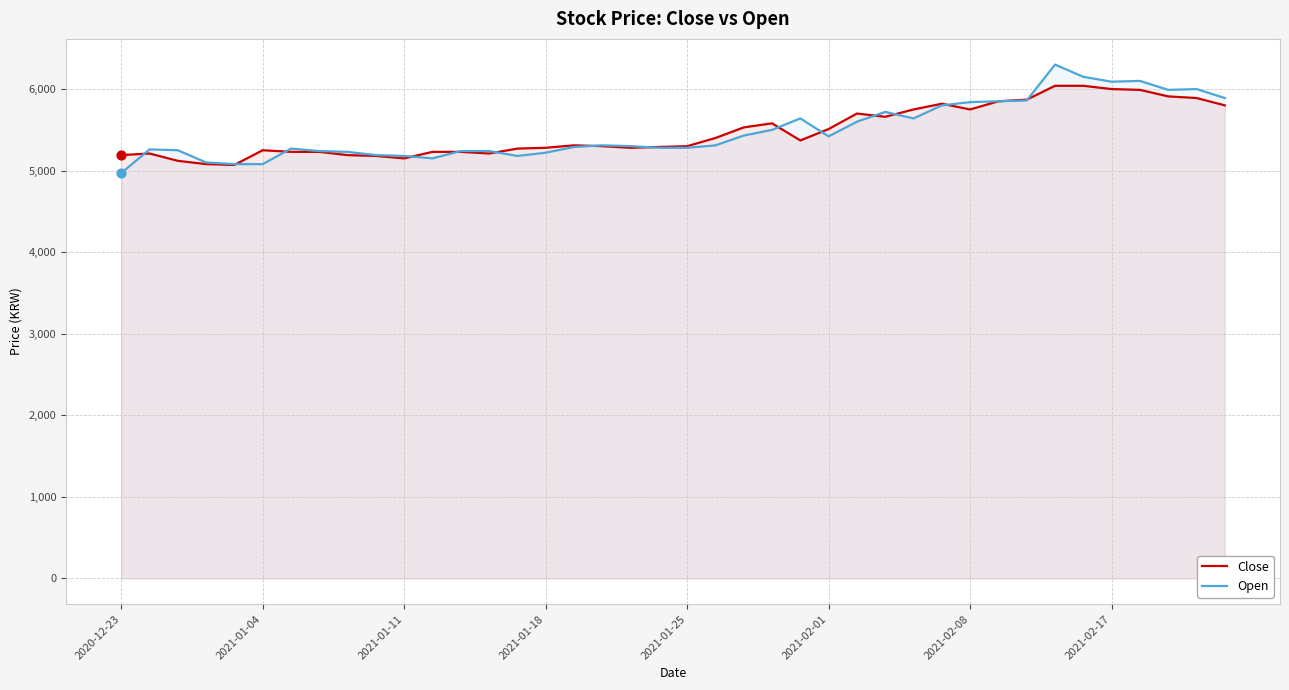

What is the total value across all series at 34?

12190